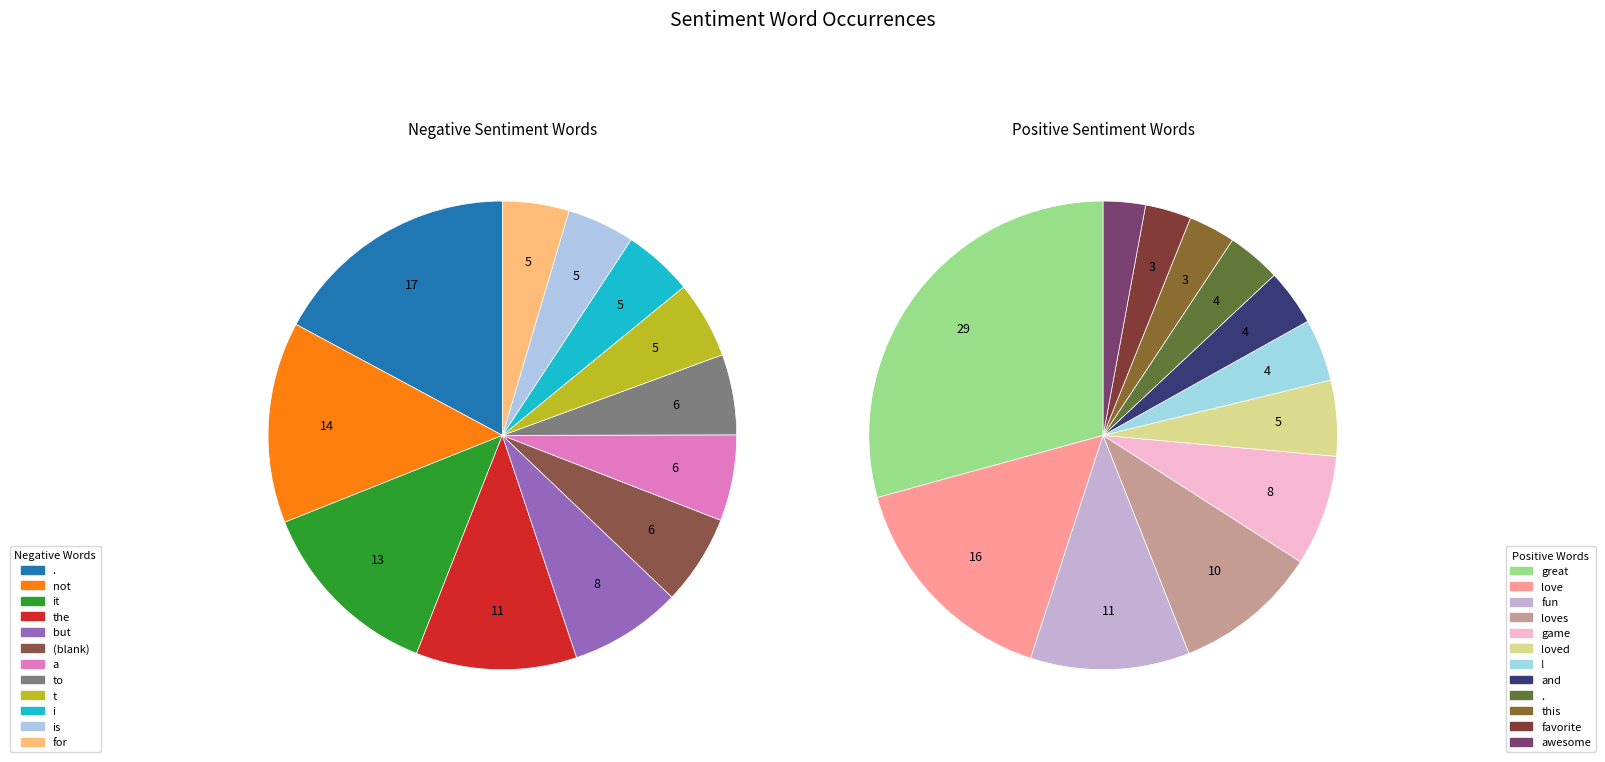

Does 7 account for over 50% of the chart?

No